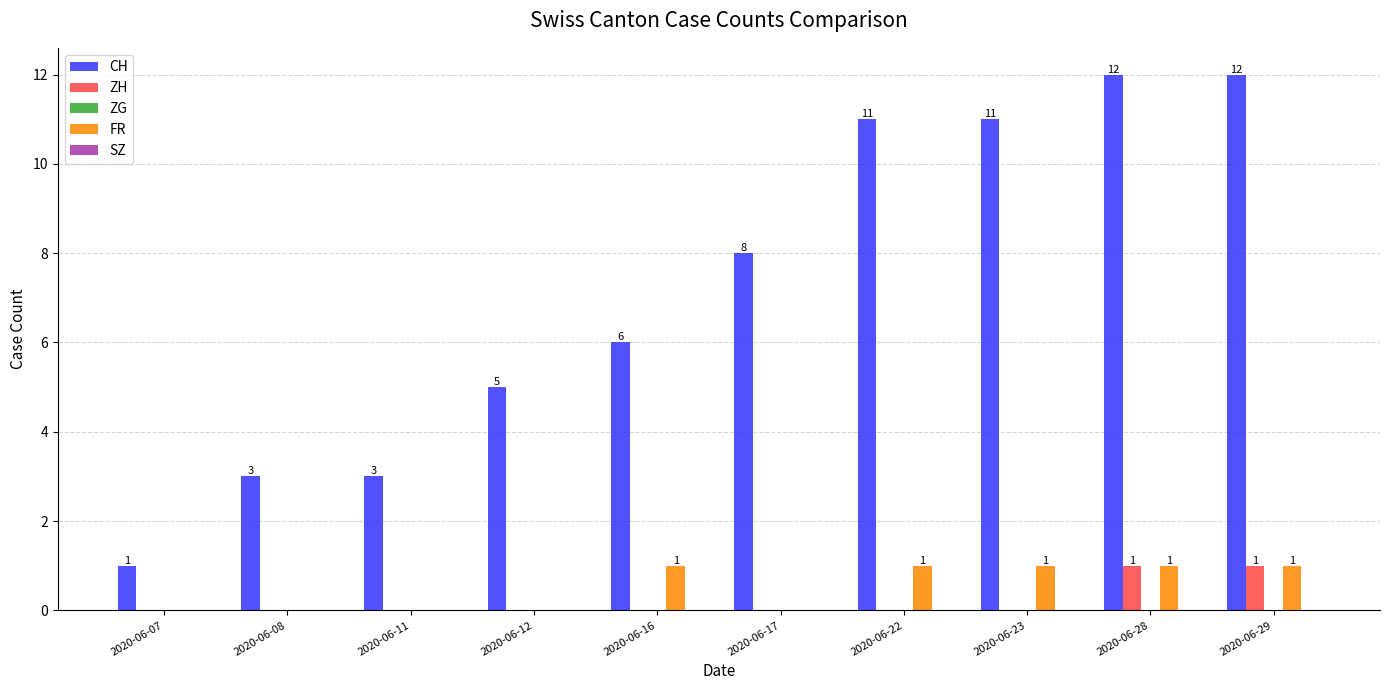

Which series has the largest range (max minus min)?

CH